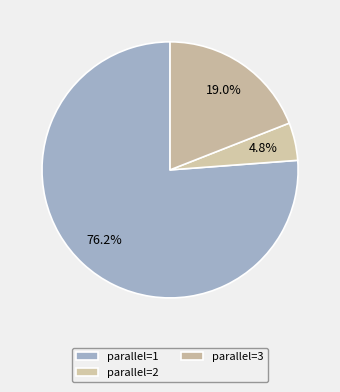

Is there any slice that represents more than half of the pie?

Yes